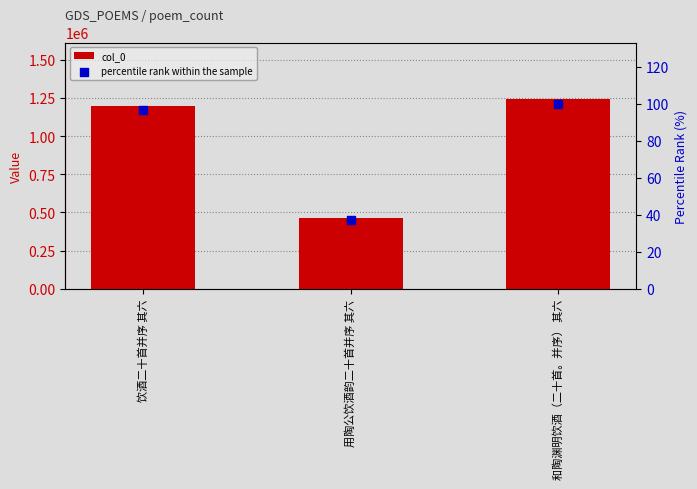

Which series reaches the maximum Y coordinate?

col_0